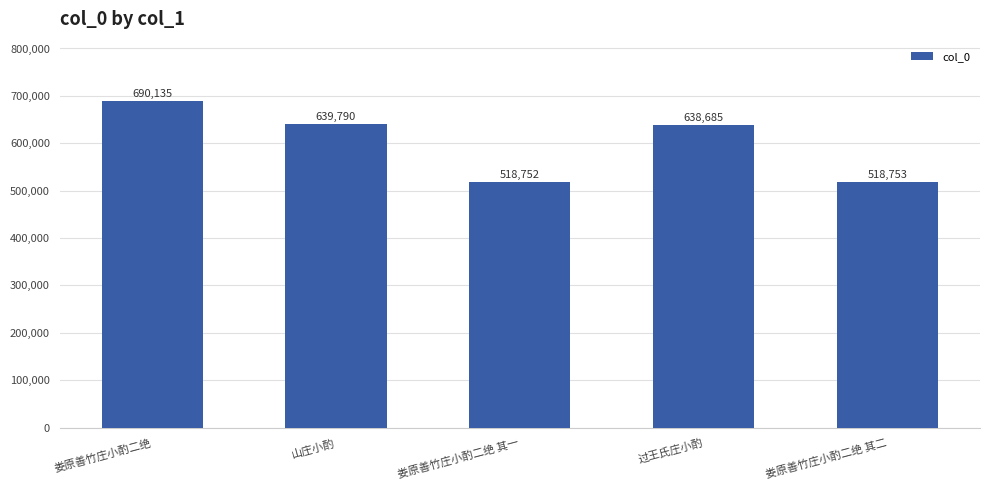

What is the sum of the values at 过王氏庄小酌 and 娄原善竹庄小酌二绝?

1328820